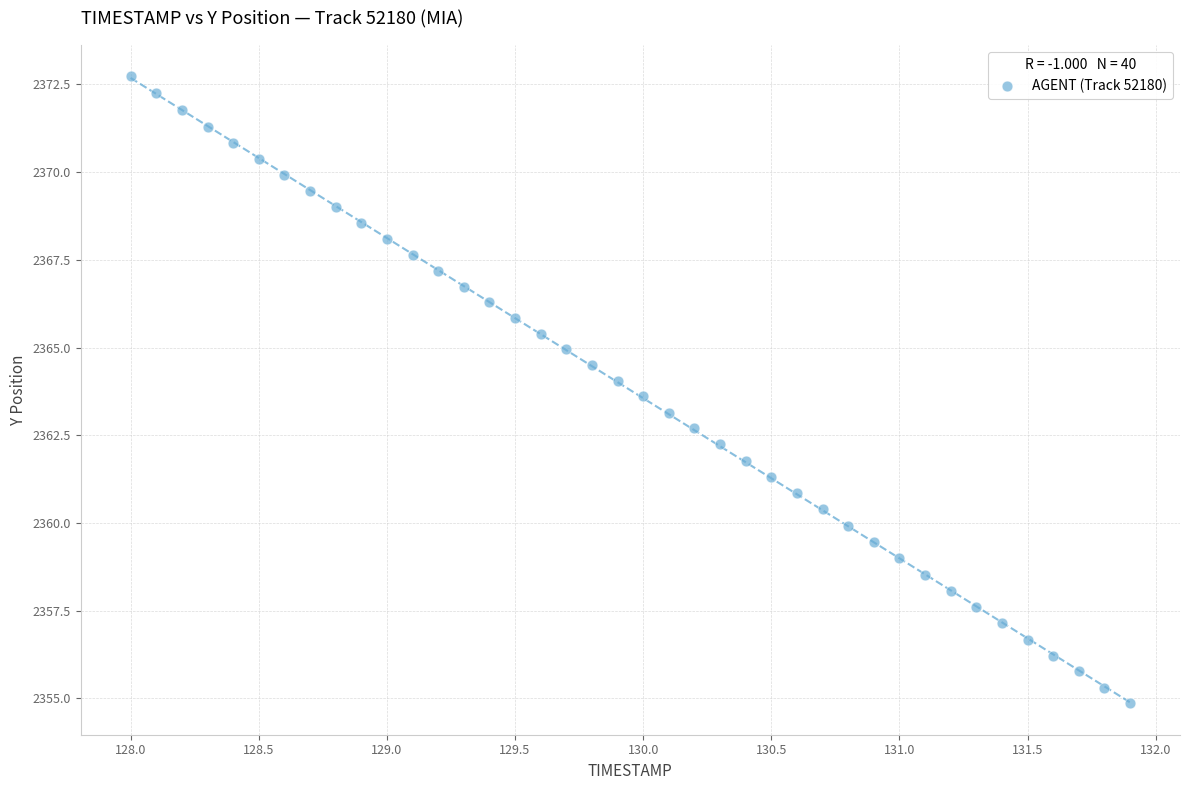

What is the range of X values (max minus min)?

3.9